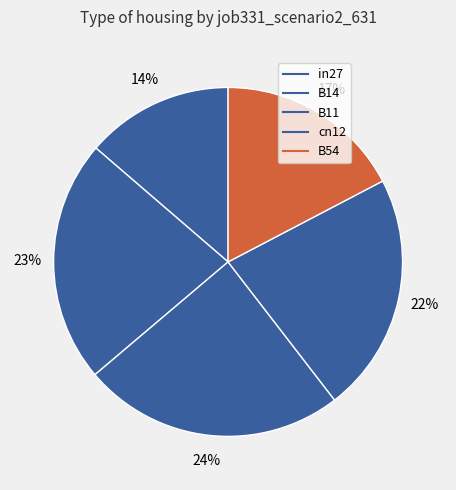

Rank the categories by value from highest to lowest.

B11, B14, cn12, B54, in27